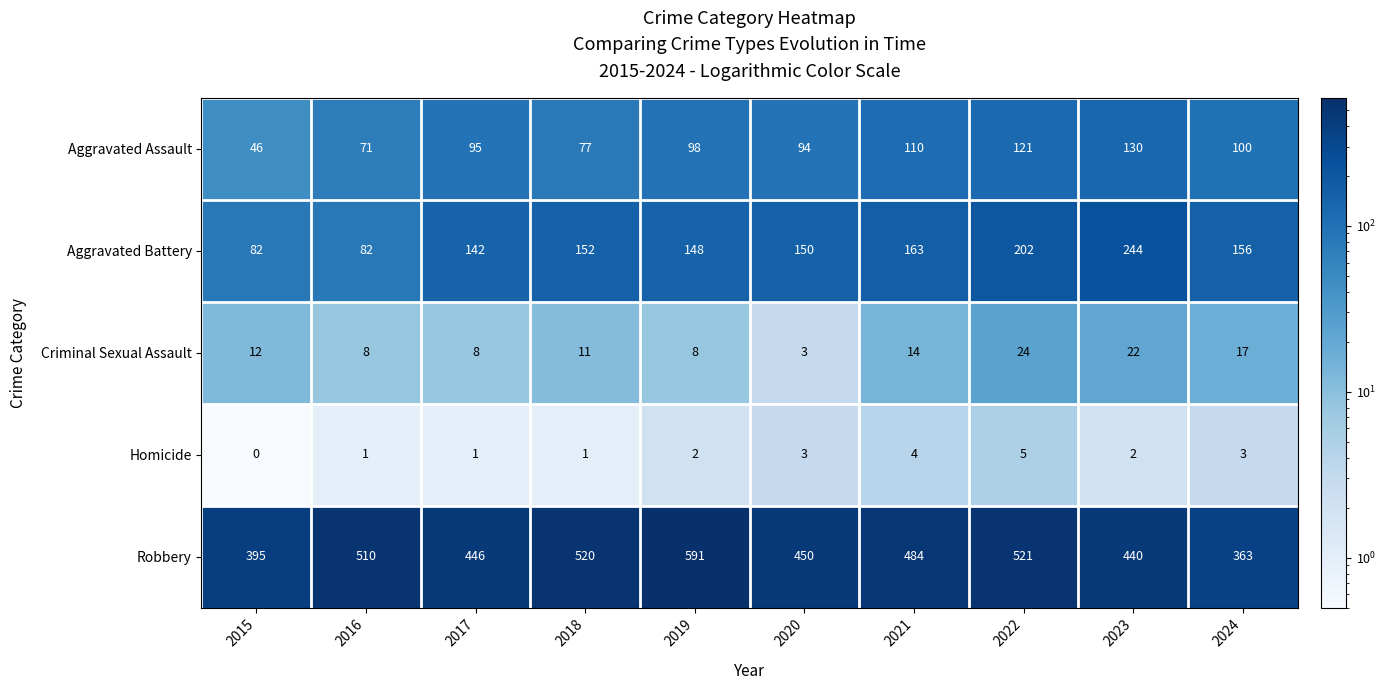

How many data points does each series have?

10